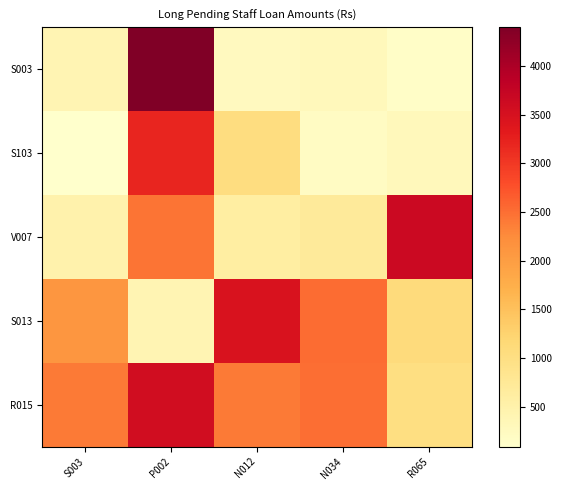

Which has a higher value, N012 or P002?

P002